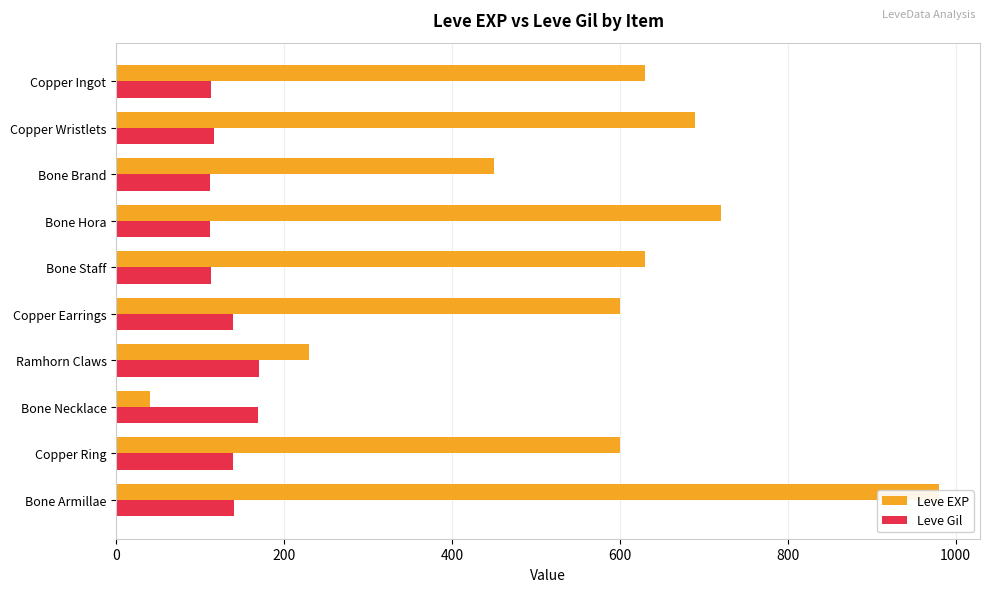

What is the value of the Leve Gil bar at the 2nd from the left?

116